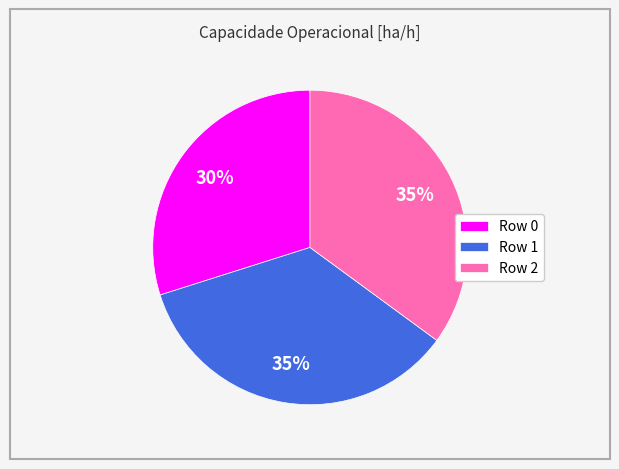

Is it true that Row 2 is 35% of the pie?

True